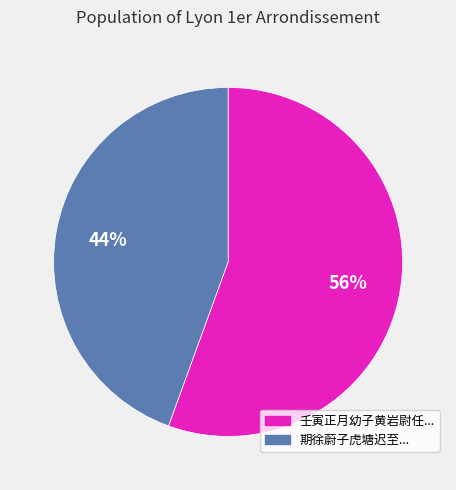

How many slices are in this pie chart?

2